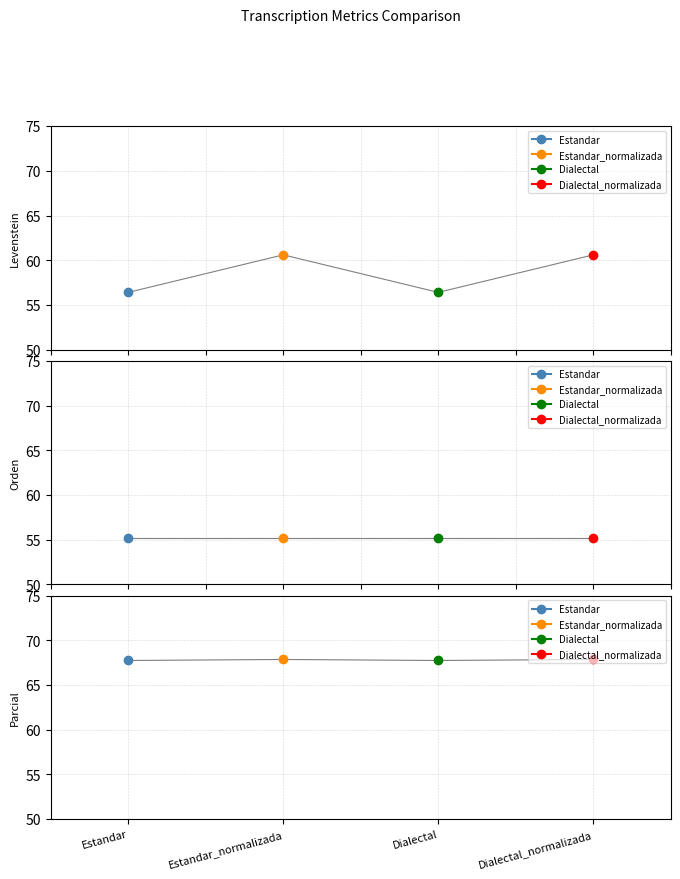

True or false: Dialectal has a value of 90.2 at Parcial.

False